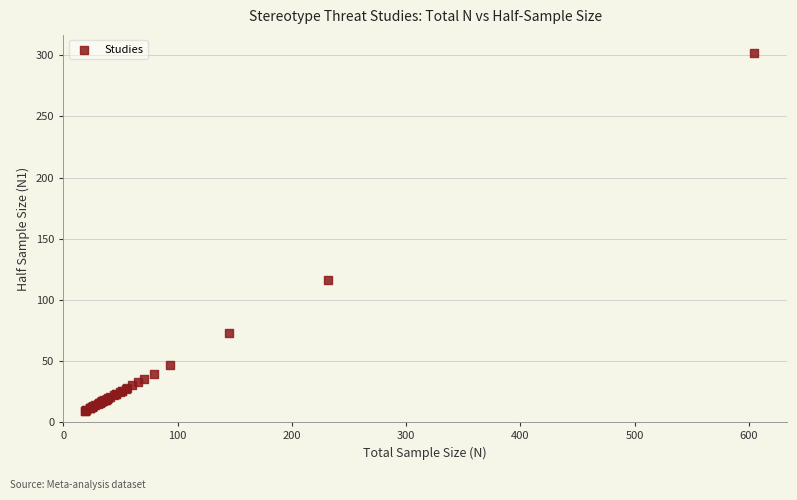

What Y value in the scatter plot is closest to 155?

116.0